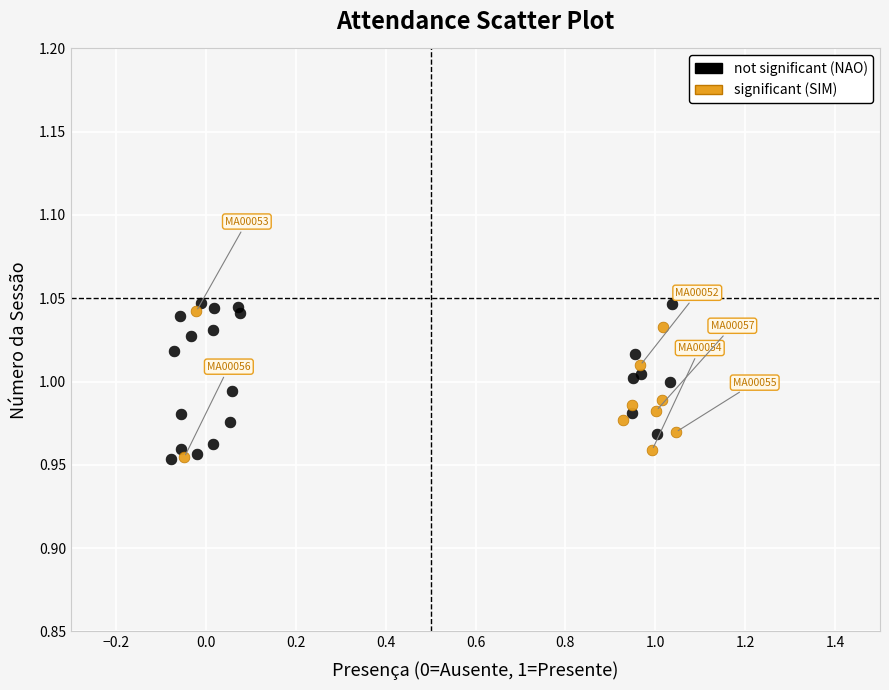

What are all the series names shown in the legend?

not significant (NAO), significant (SIM)